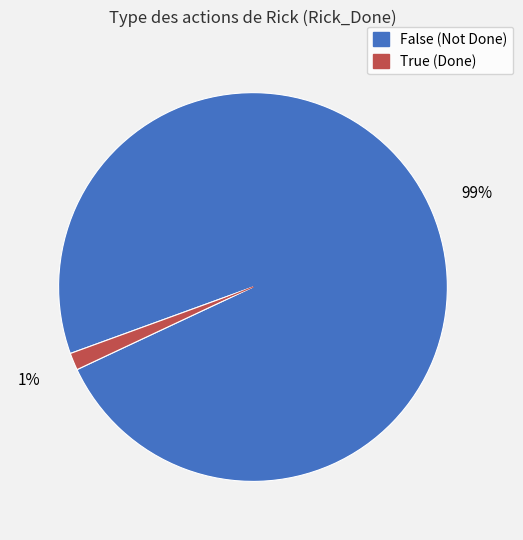

To the nearest percent, what percentage of the pie is True?

1%